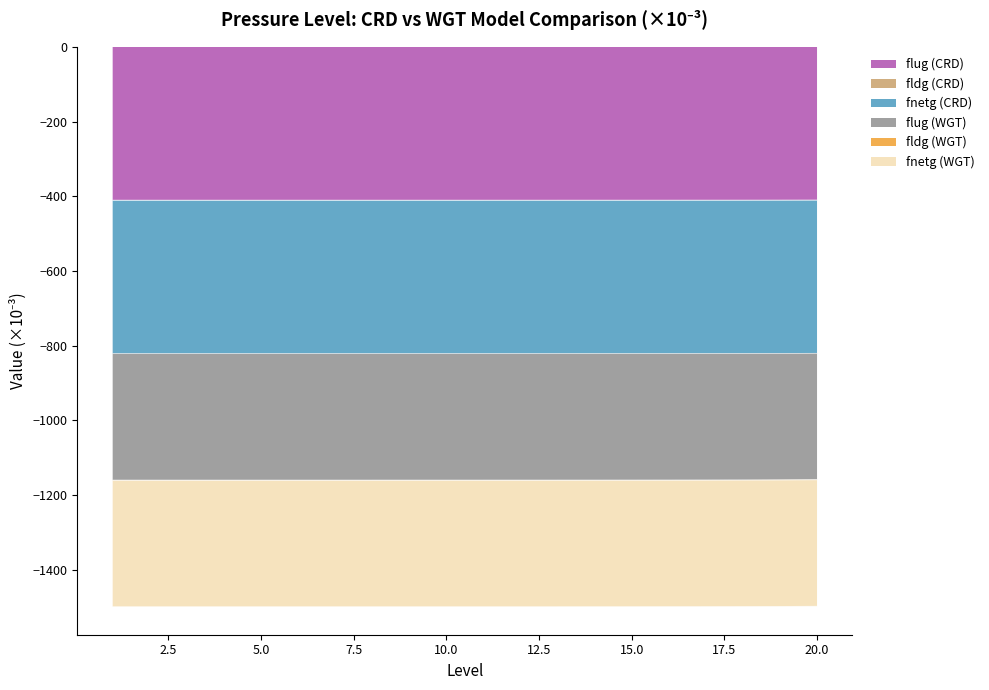

Which has a higher value, 3 or 17?

17